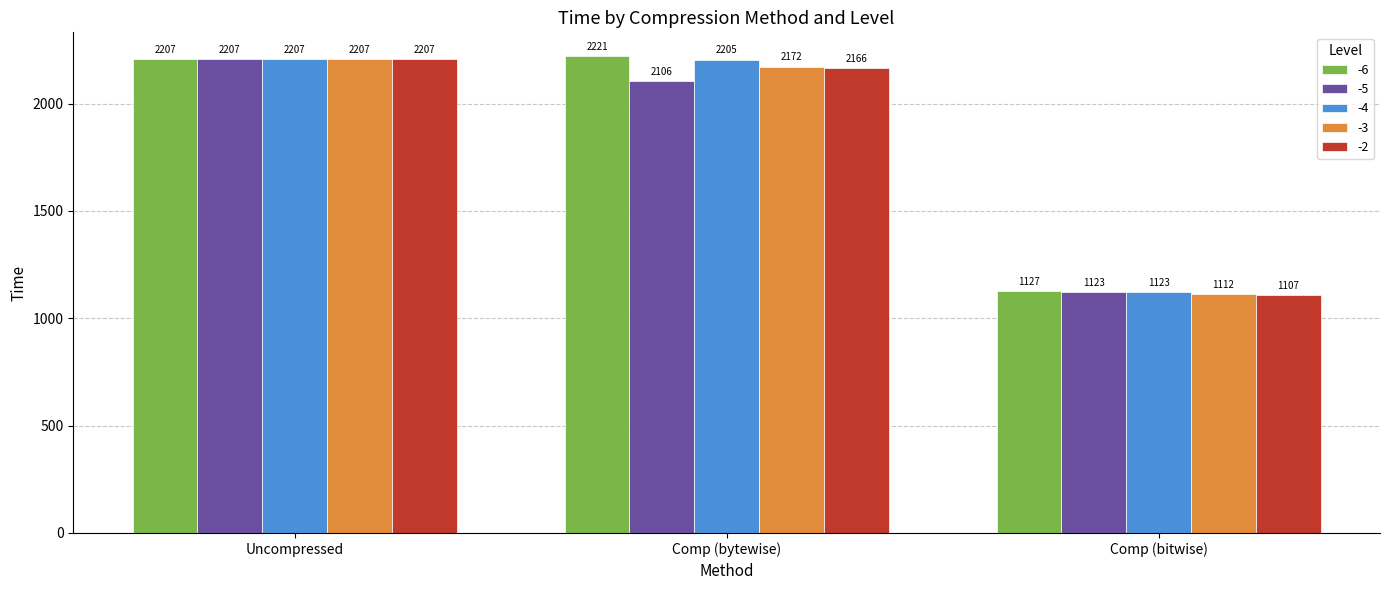

What is the label of the 2nd bar from the right?

Comp (bytewise)